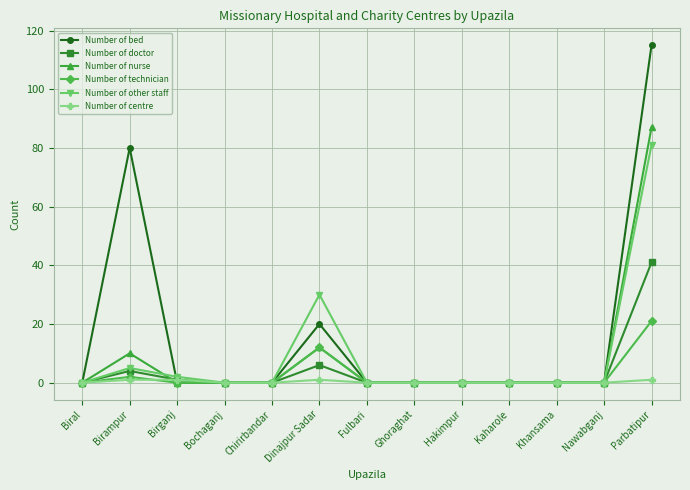

List the series in order of their peak value, highest first.

Number of bed, Number of nurse, Number of other staff, Number of doctor, Number of technician, Number of centre